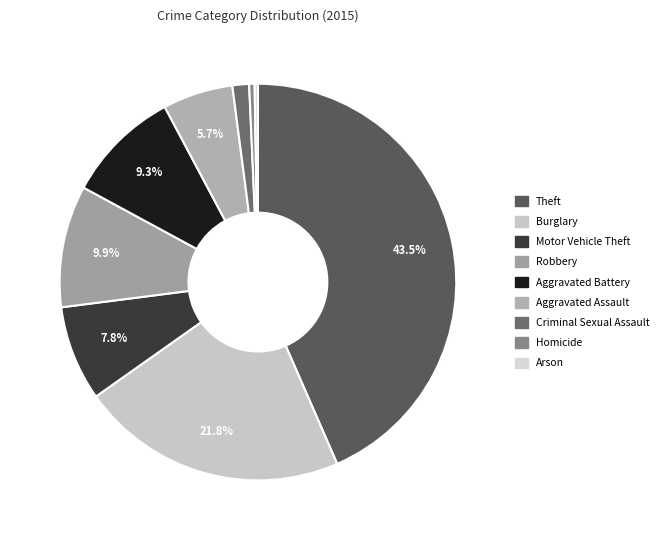

Does any single category account for the majority?

No